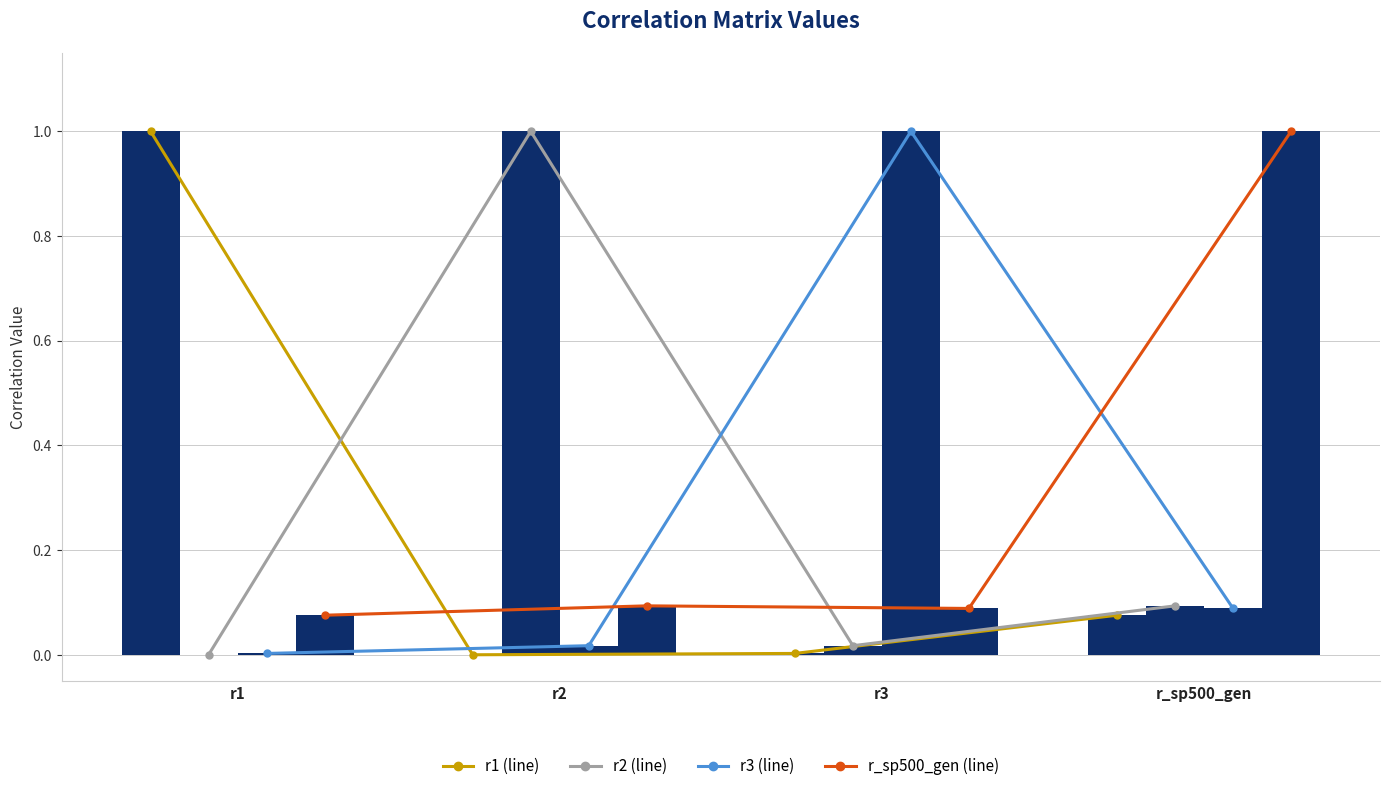

List the series in order of their peak value, highest first.

r1, r2, r3, r_sp500_gen